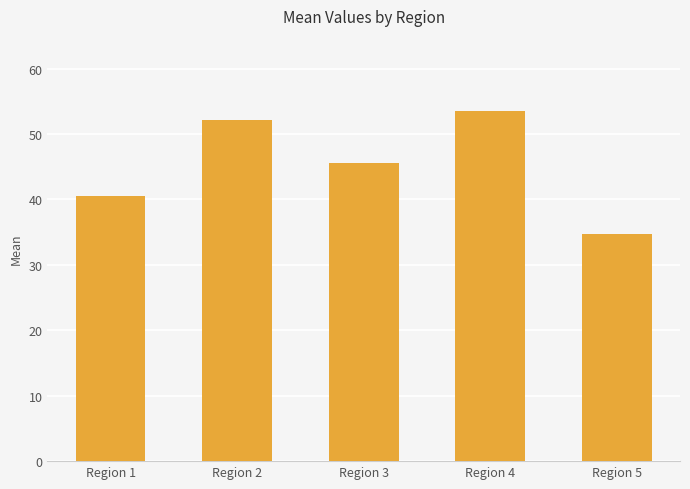

Between Region 4 and Region 5, which is larger?

Region 4